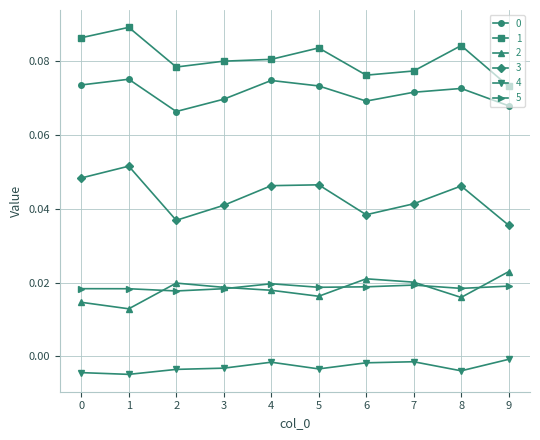

Is it true that 3 equals 0.0 at 1?

False